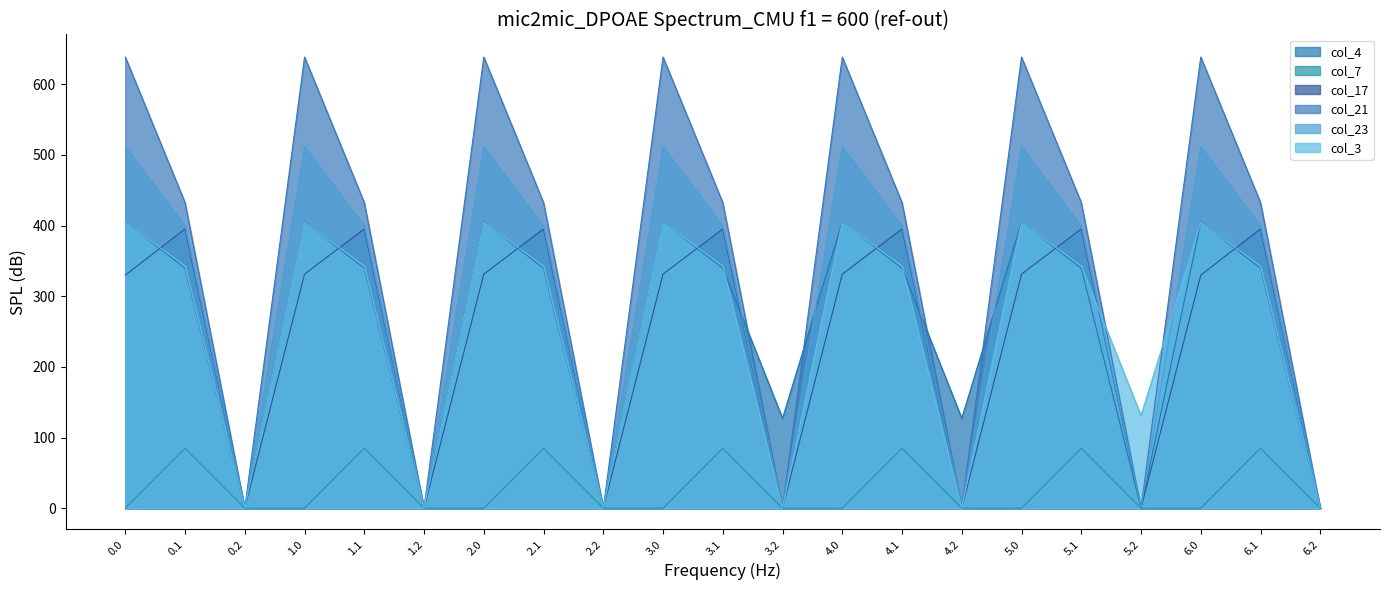

Is the value of col_21 at 0.1 greater than the value of col_4 at 4.1?

Yes